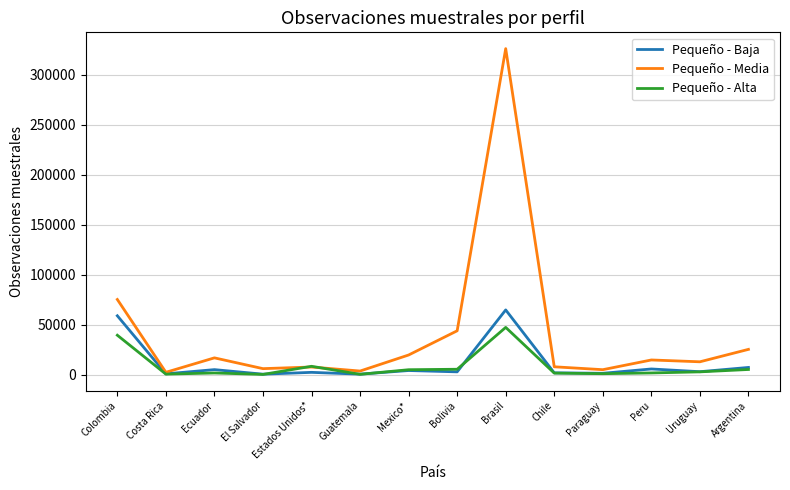

Rank the series by their maximum value, from highest to lowest.

Pequeño - Media, Pequeño - Baja, Pequeño - Alta